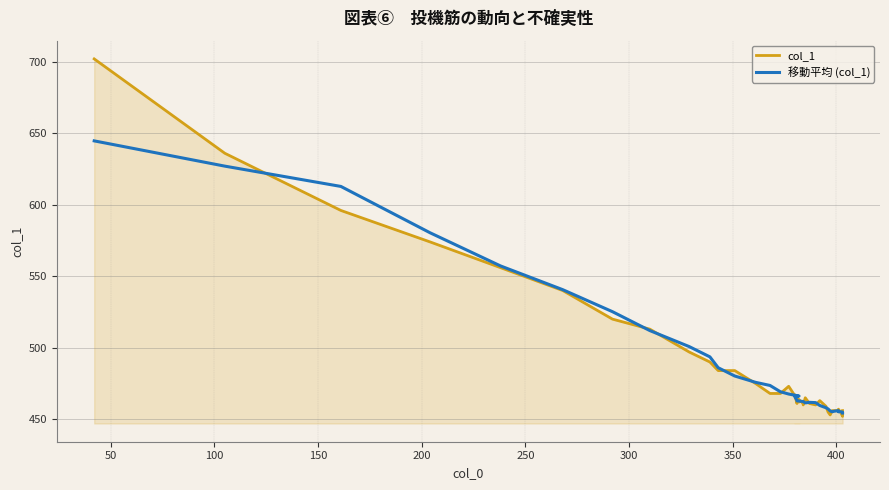

List the series in order of their peak value, lowest first.

移動平均 (col_1), col_1